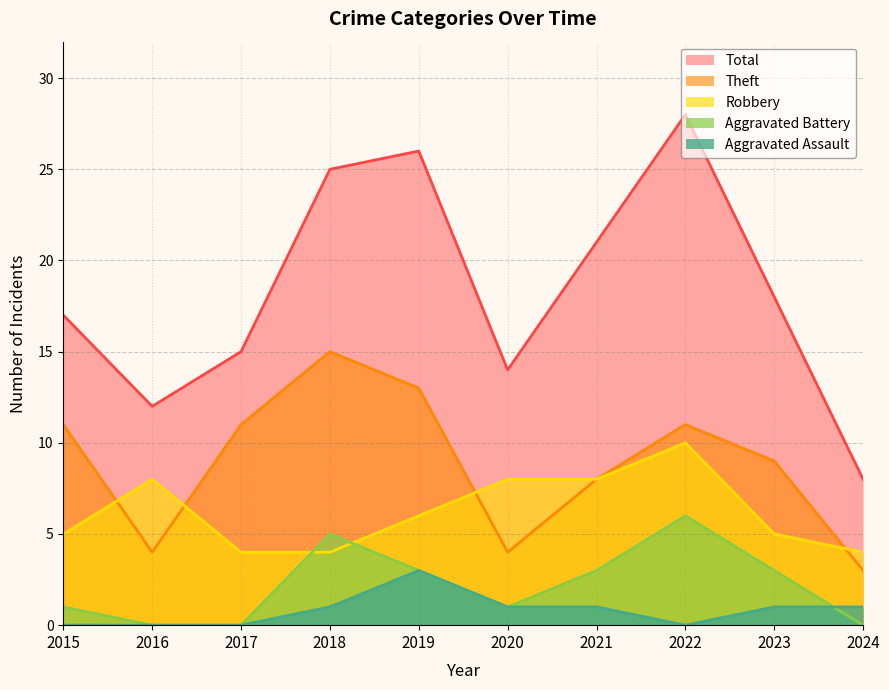

Count the number of data series in this chart.

5